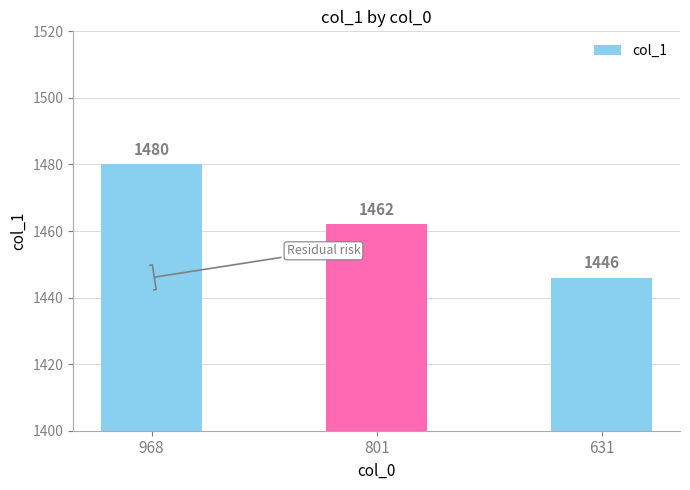

How many series are shown in this chart?

1